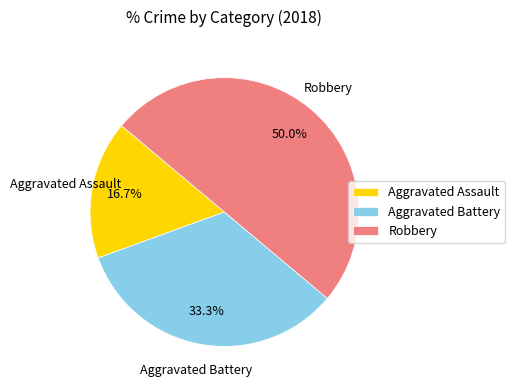

To the nearest percent, what portion does Robbery represent?

50%